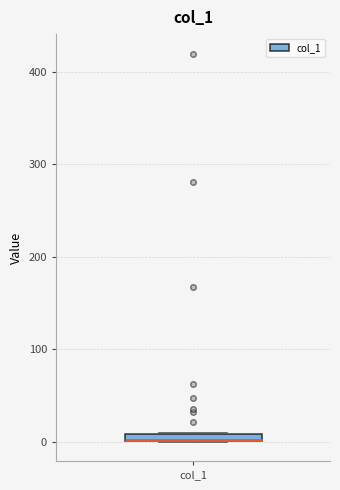

Where is the upper edge of the box for col_1 on the y-axis? The values are not printed on the chart, so give them approximately, as read against the axis.

10